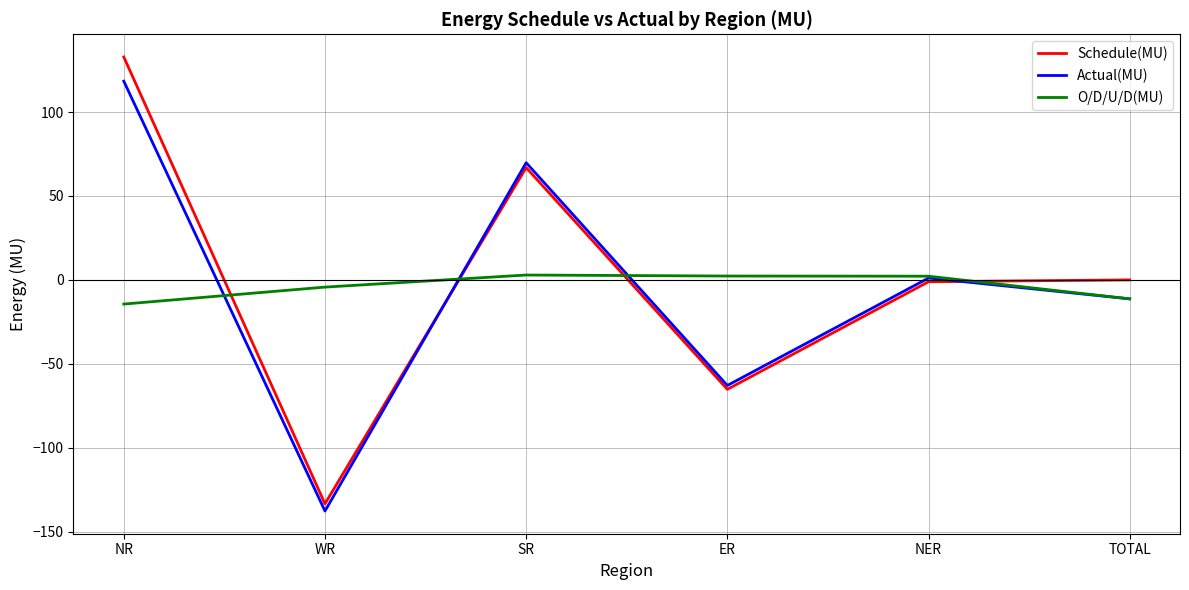

Which series changed the most between NR and NER?

Schedule(MU)